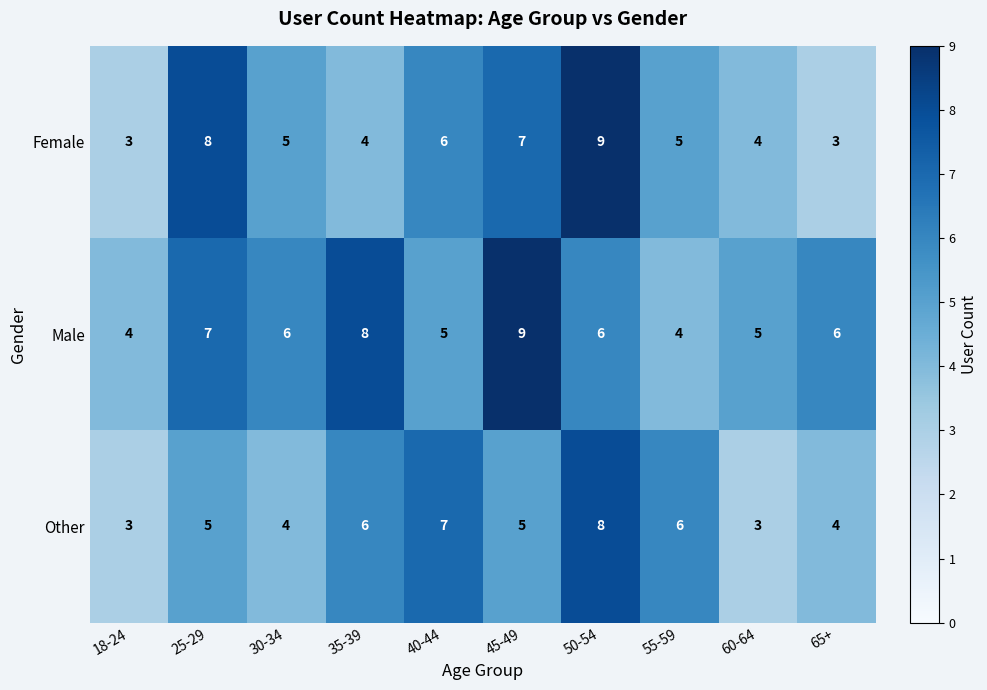

What is the difference between the maximum and minimum values in the Other series?

5